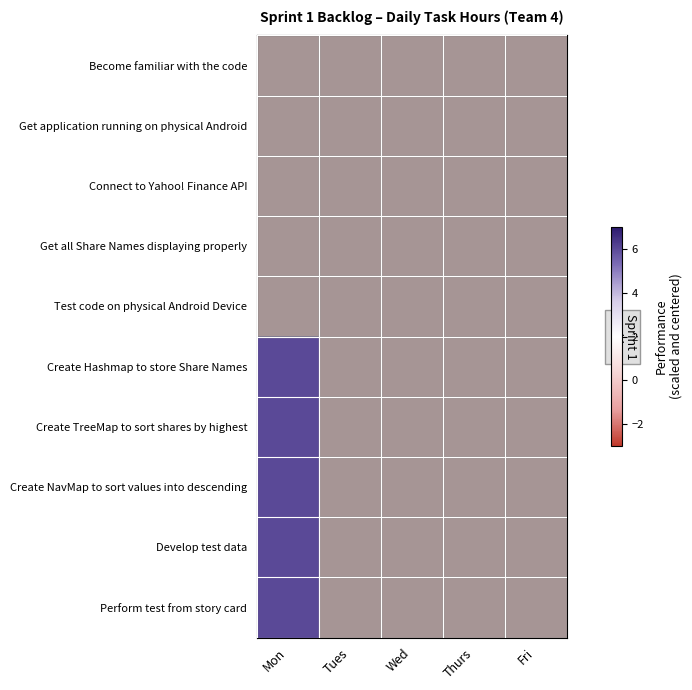

Between Tues and Thurs, which is larger?

Tues